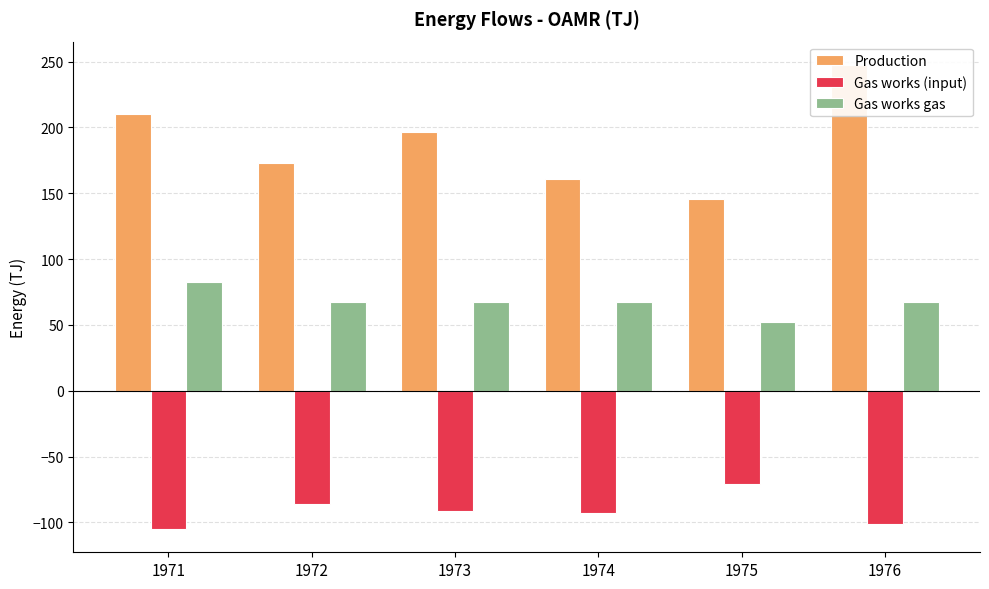

Reading right to left, transcribe all the data shown in this chart.

Production: 247.6	145.9	160.6	196.3	172.7	210.4
Gas works (input): -100.9	-71.2	-93.1	-91.0	-86.3	-105.1
Gas works gas: 67.5	52.2	67.5	67.5	67.5	82.8